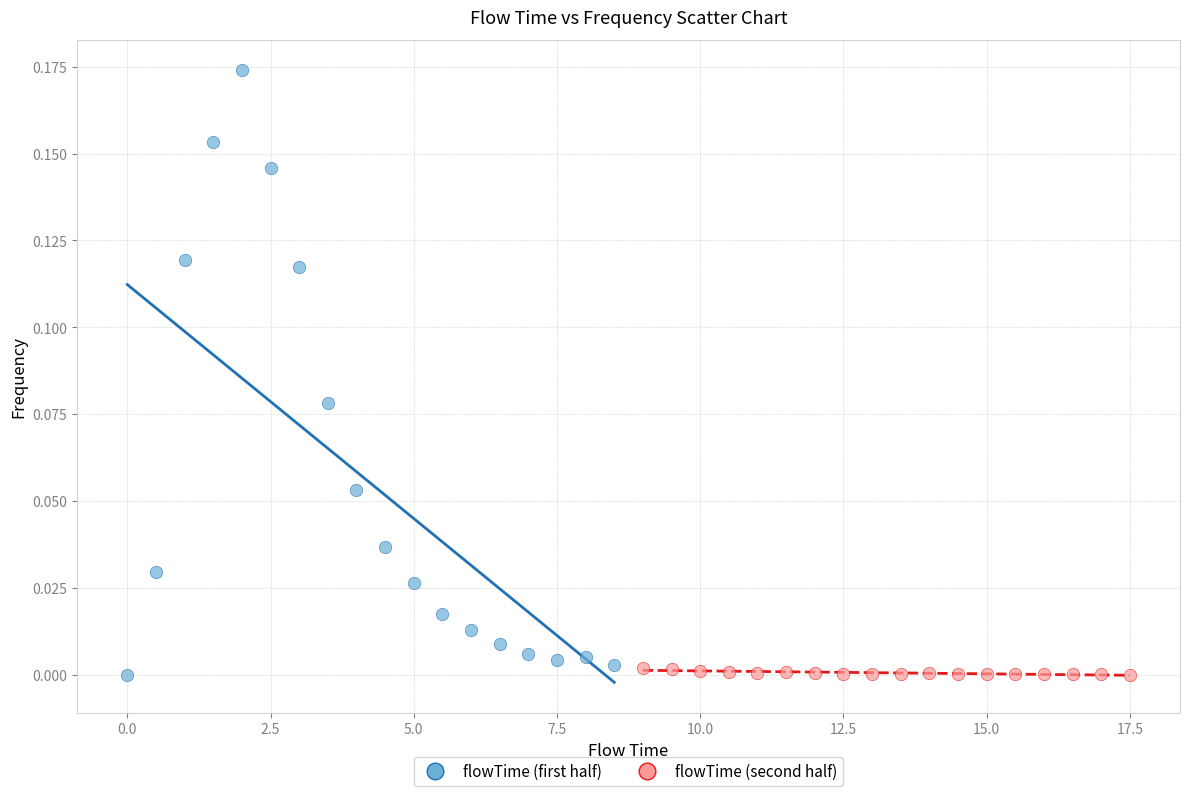

Which series reaches the maximum Y coordinate?

flowTime (first half)